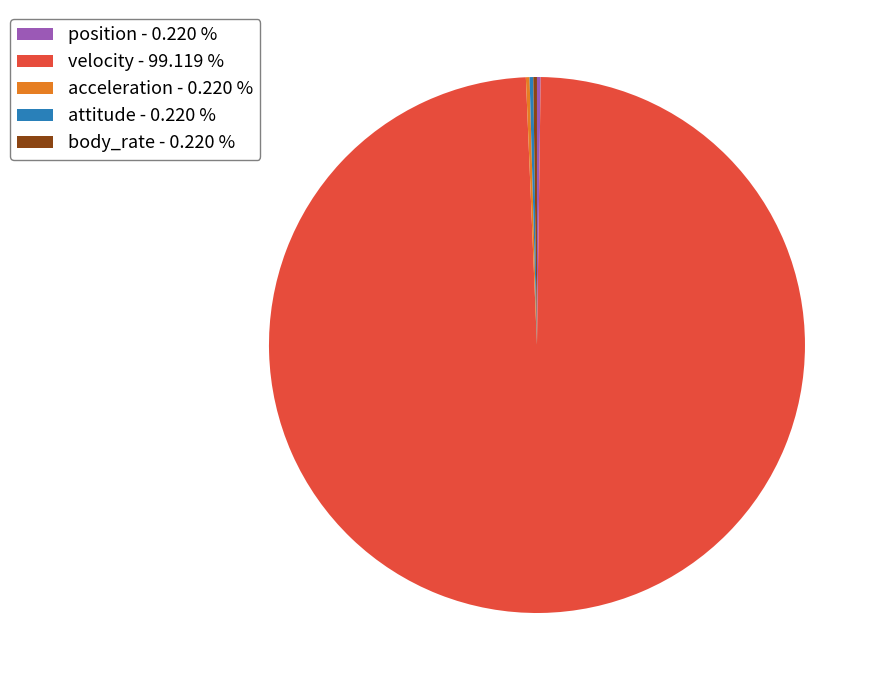

What is the largest slice in the pie chart?

velocity